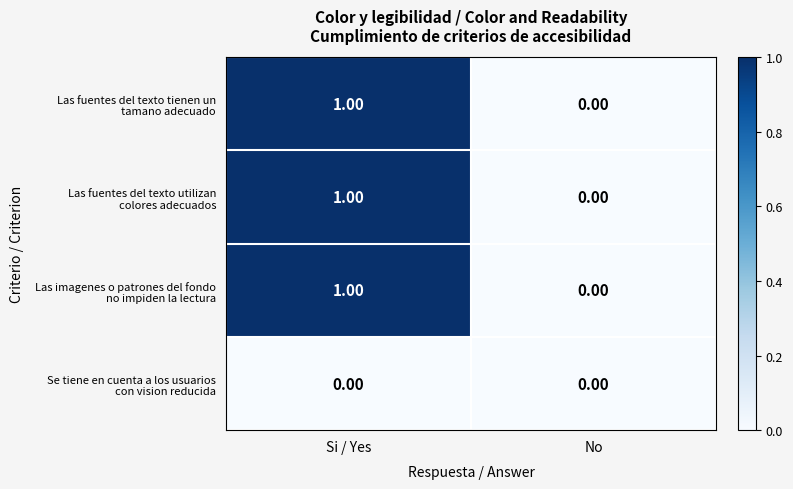

At which category does the chart reach its peak across all series?

Si / Yes